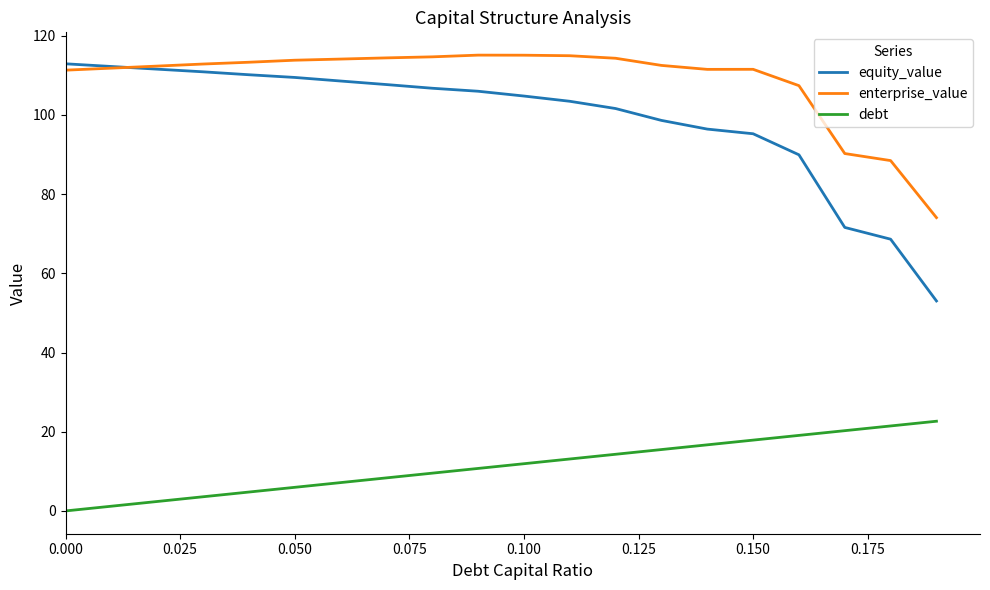

What is the maximum value shown in the chart?

115.1